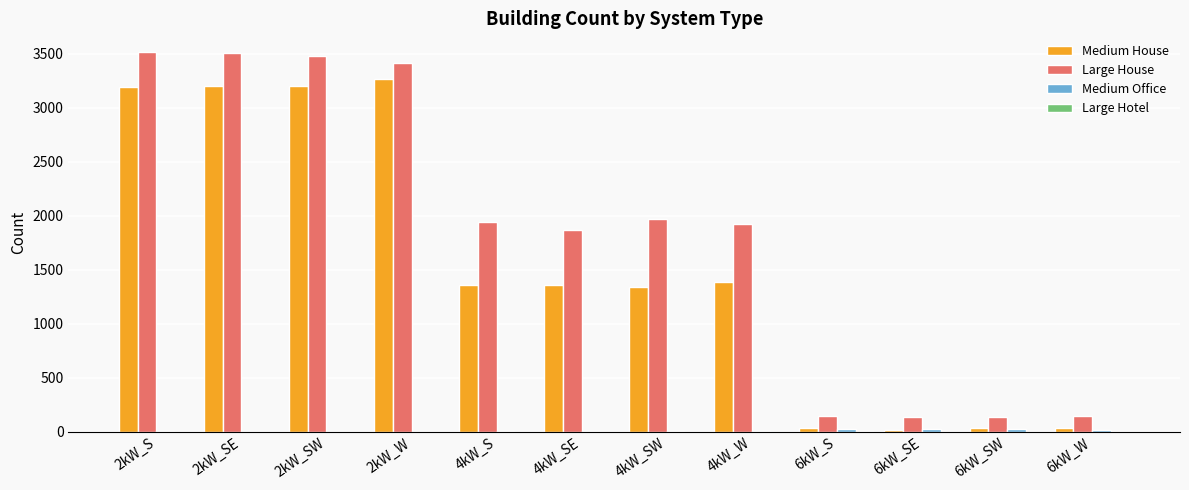

Where is Medium House nearest to the value 1644?

4kW_W